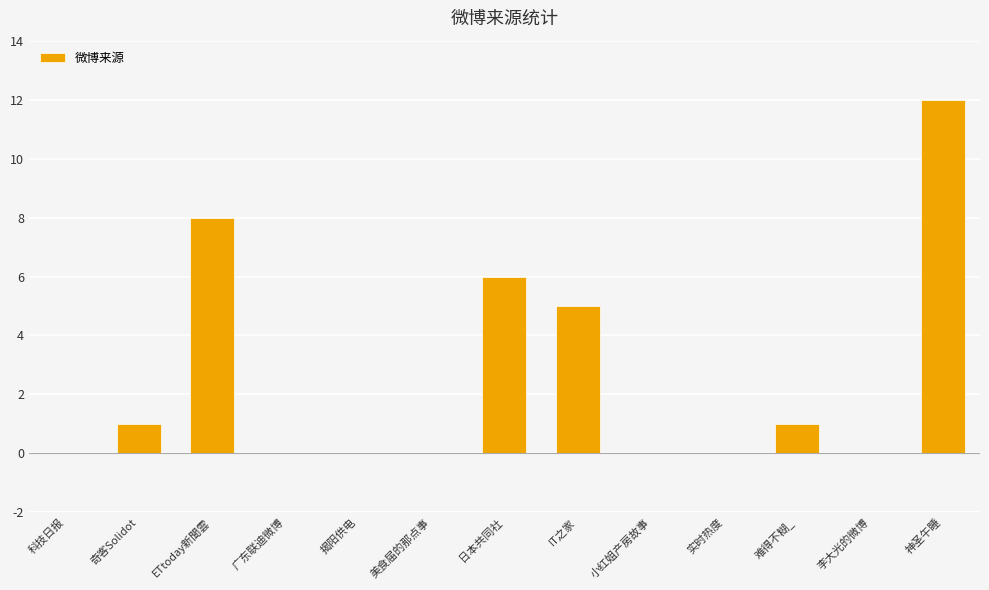

Between 美食届的那点事 and 日本共同社, which is larger?

日本共同社